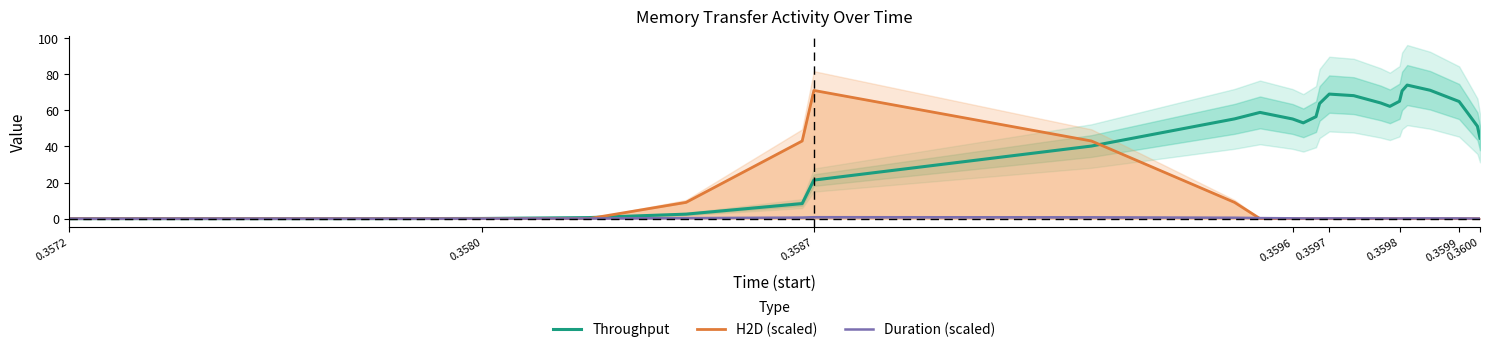

How many interior local valleys does the Throughput series have?

2